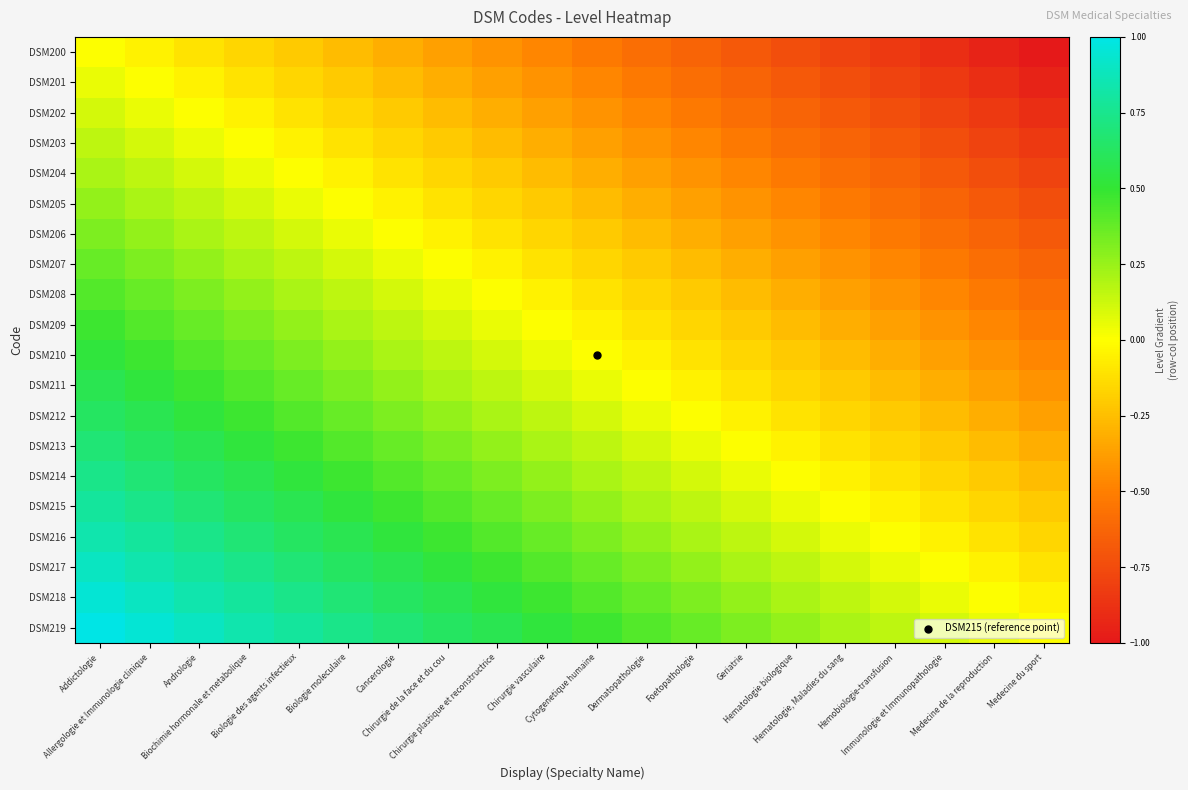

Which series has the largest total across all categories?

DSM219